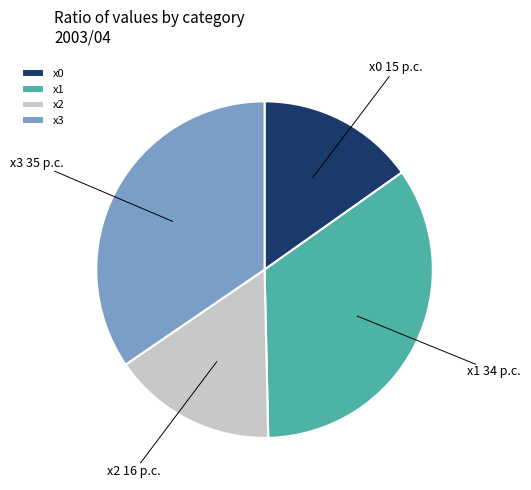

What is the smallest slice in the pie chart?

x0